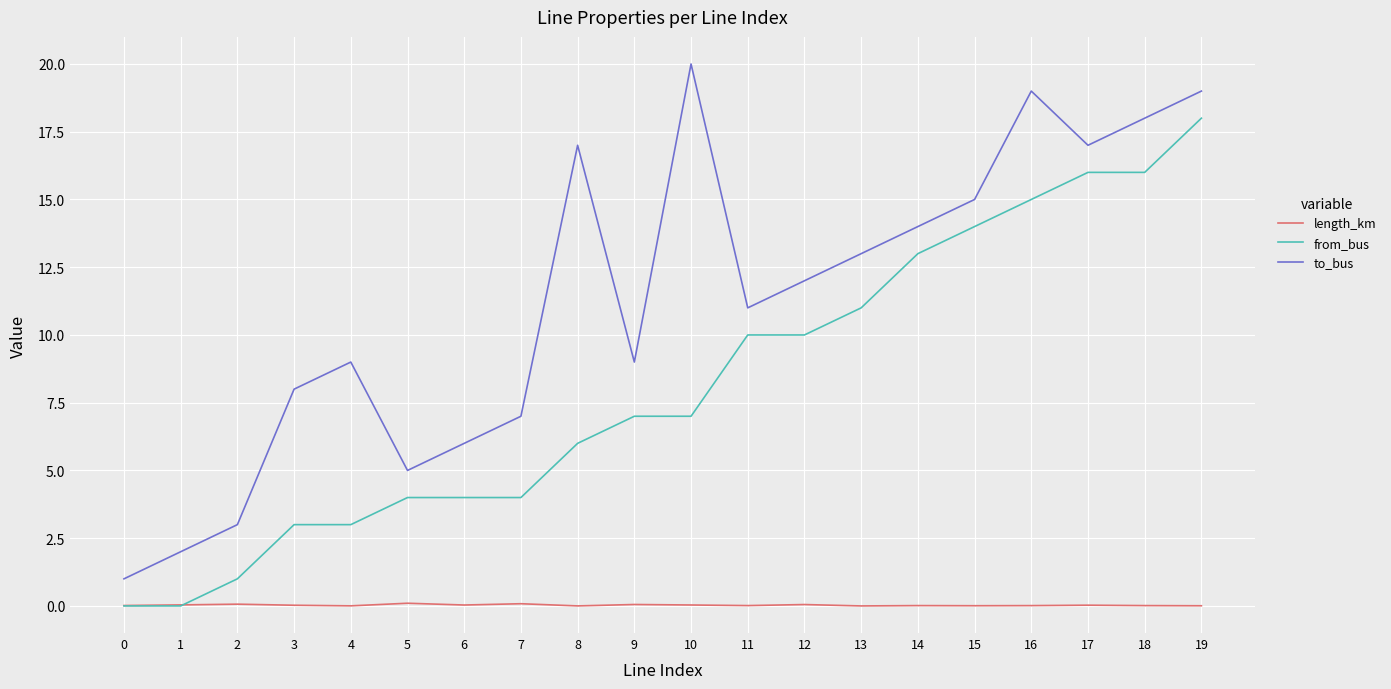

What is the spread (max minus min) of values at 15?

15.0